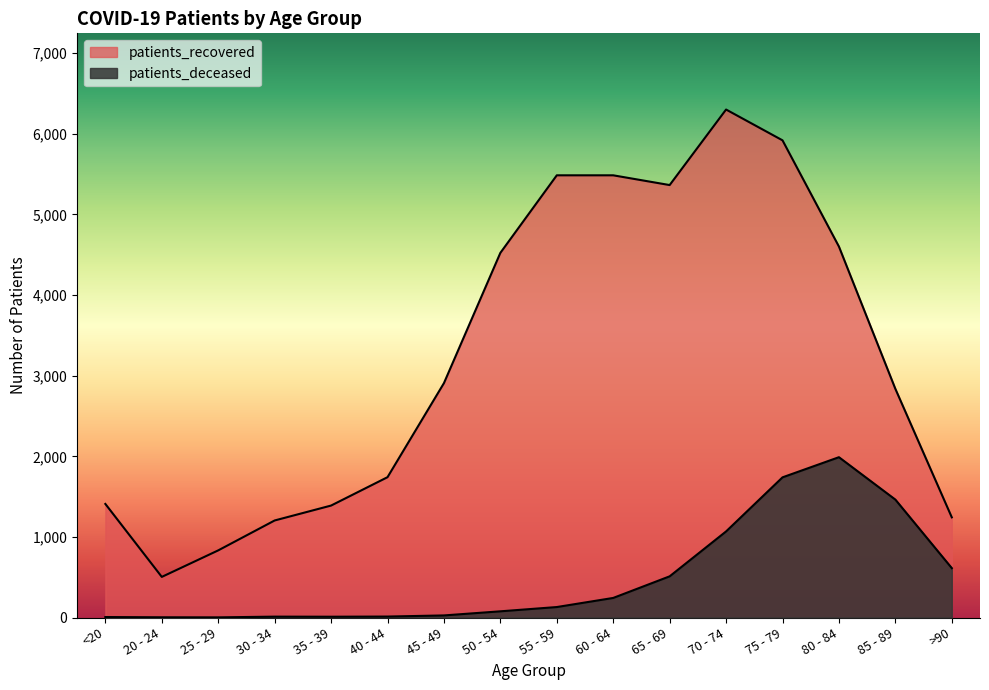

How many series are shown in this chart?

2